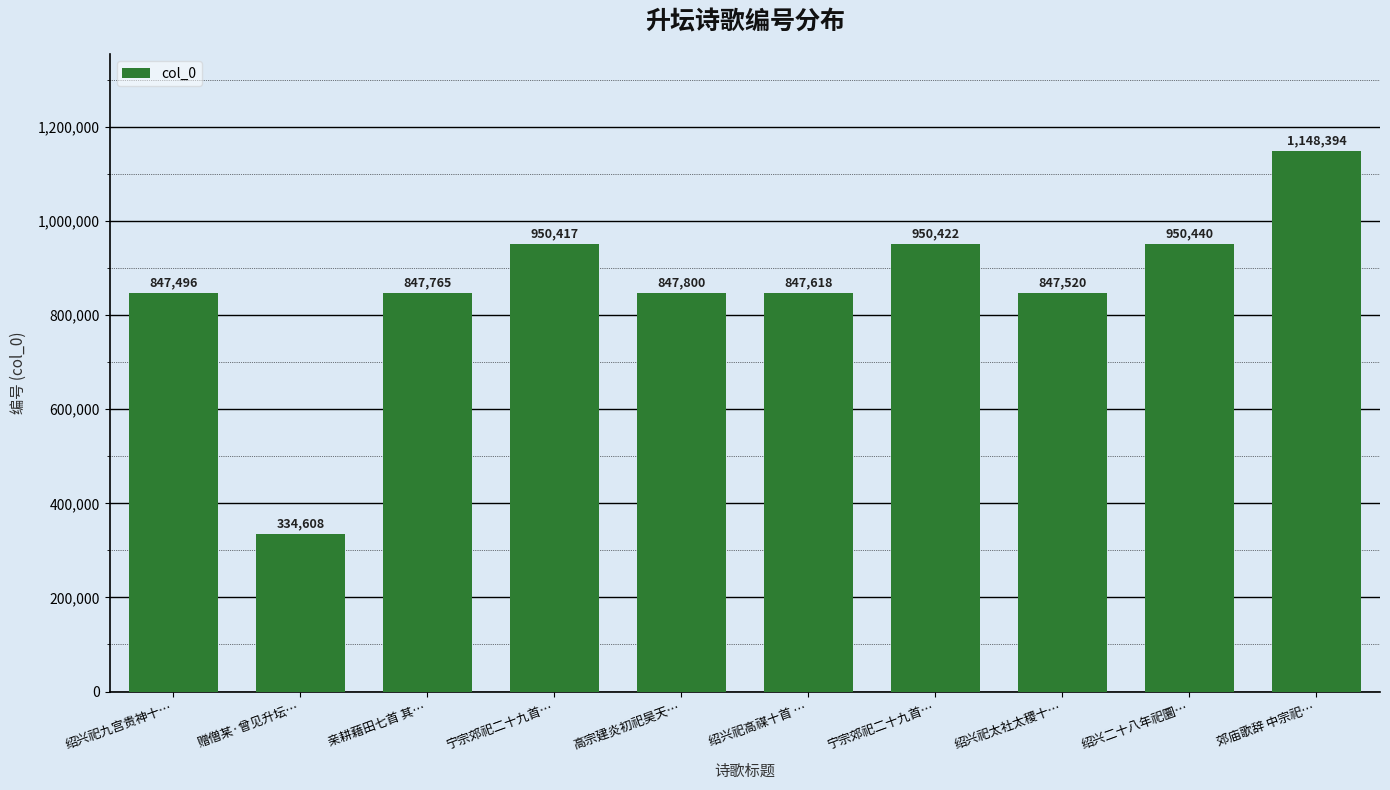

Are the bars horizontal?

No